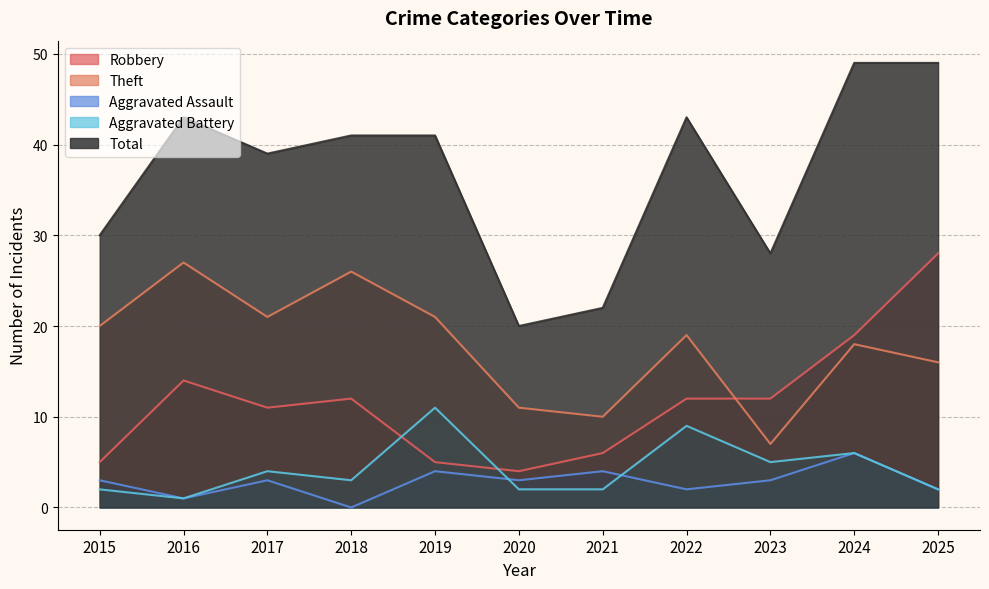

Which series has the largest total across all categories?

Total